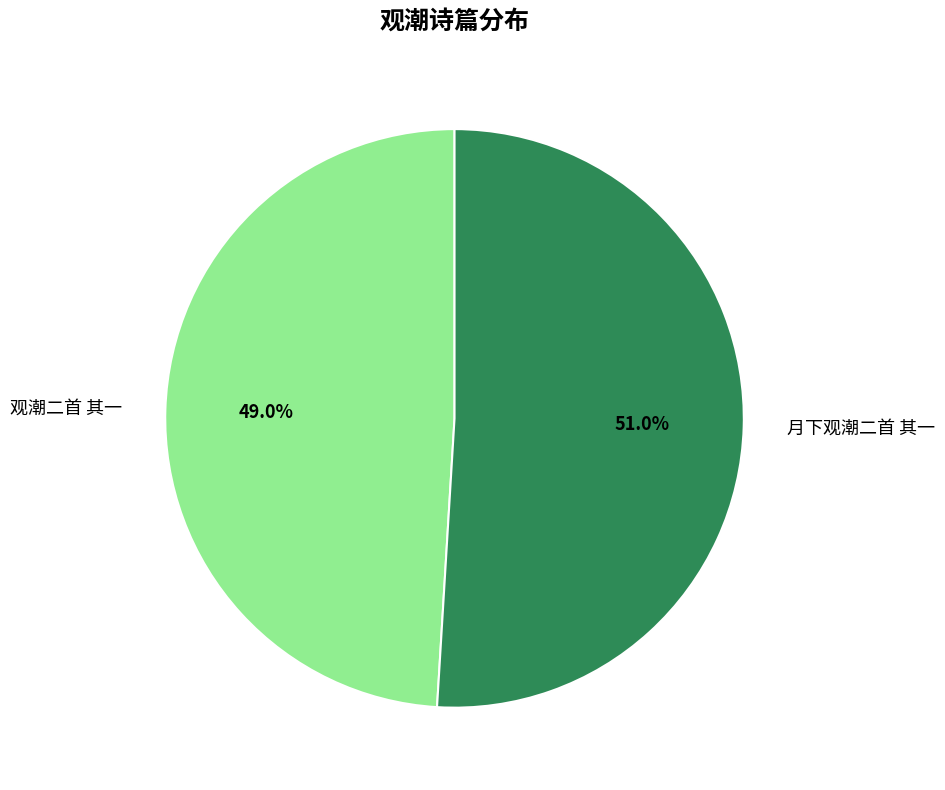

What is the largest slice in the pie chart?

月下观潮二首 其一